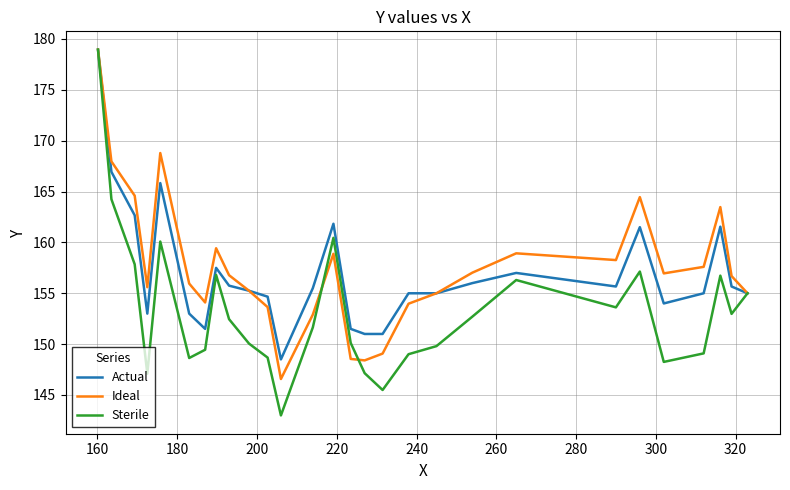

What is the highest value of the Actual series?

179.0